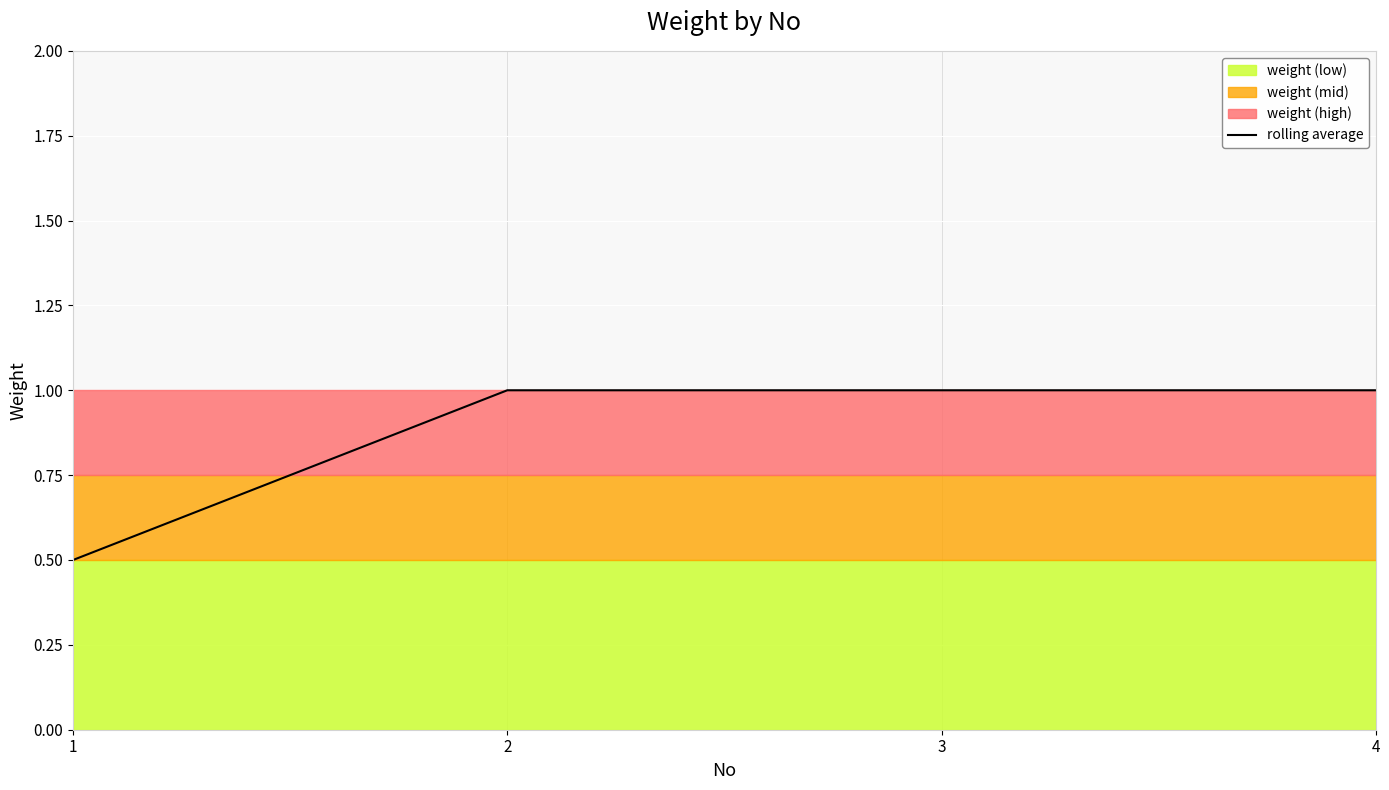

Reading left to right, list all the values displayed in this chart.

0.5	1.0	1.0	1.0